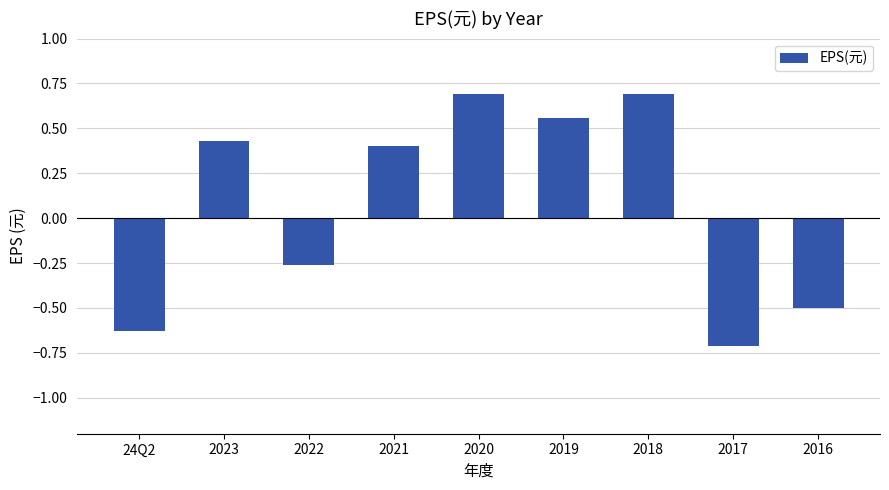

What is the label of the 1st bar from the left?

24Q2